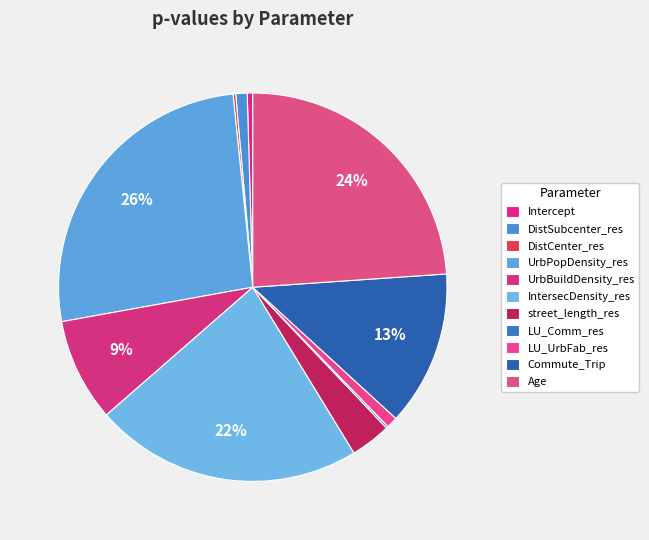

Does any single category account for the majority?

No